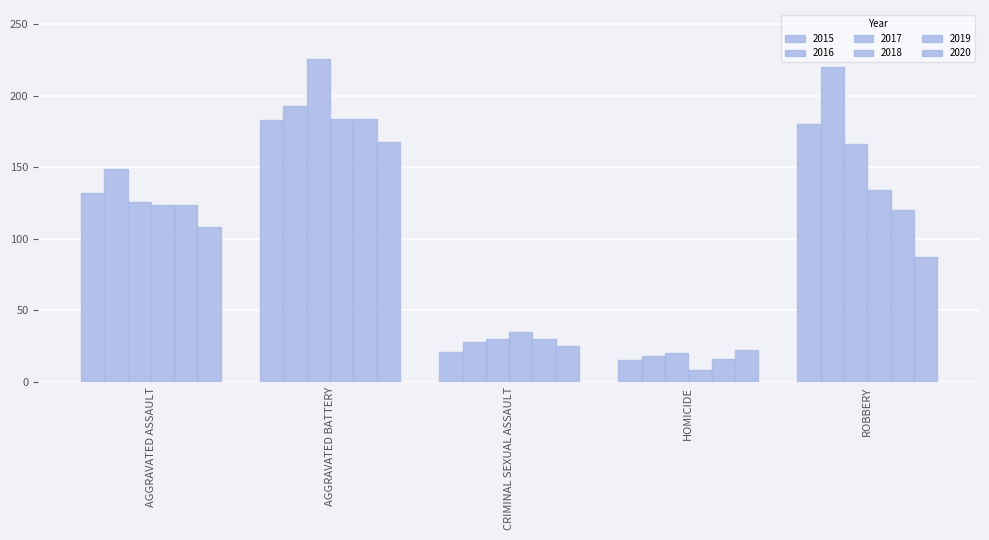

What is the difference between the second highest and minimum values in the 2020 series?

86